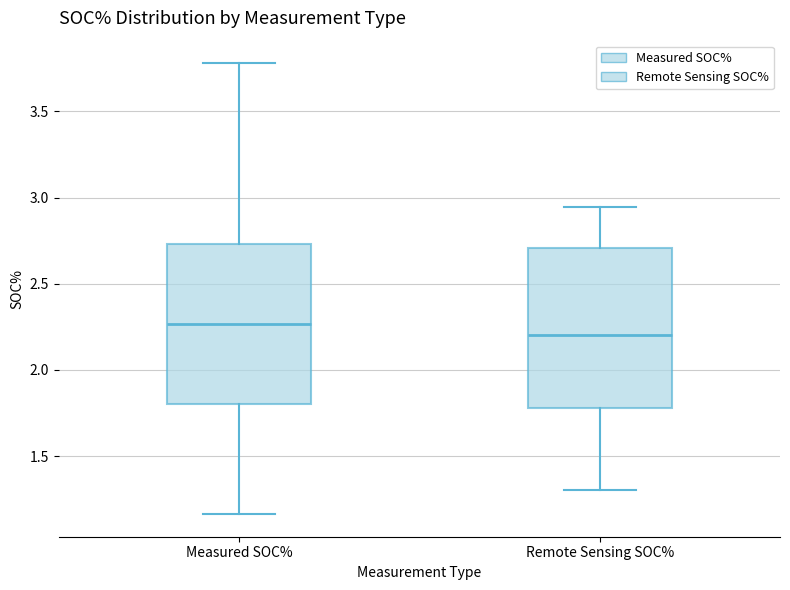

Which box's median line is the highest?

Measured SOC%